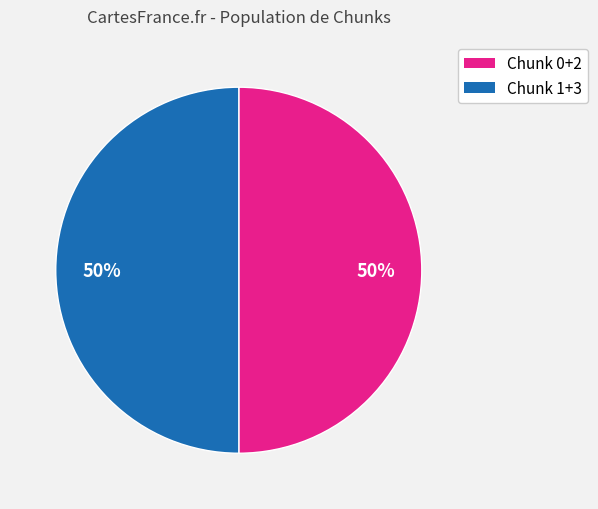

To the nearest percent, what portion does Chunk 0+2 represent?

50%